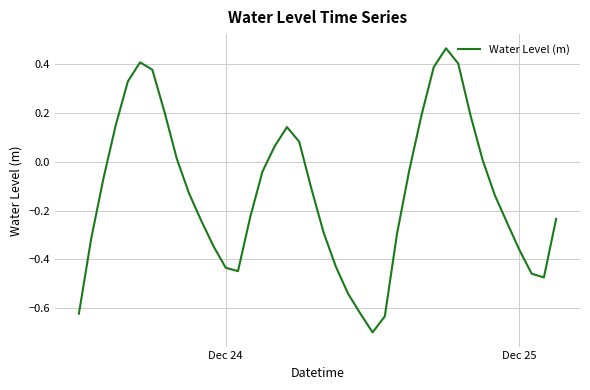

What is the difference between the maximum and minimum values?

1.2